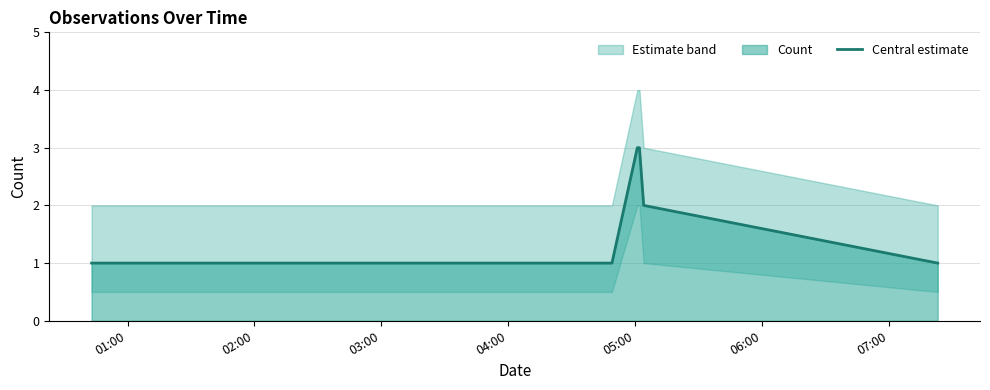

What is the smallest value displayed?

1